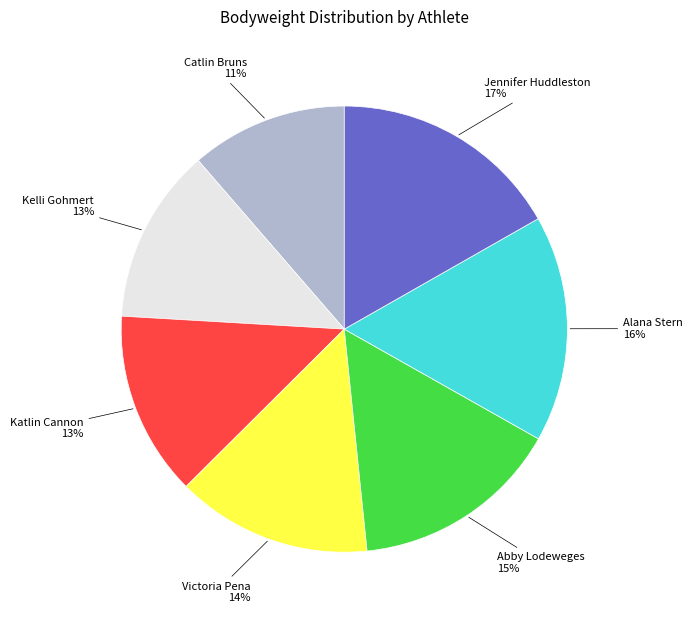

Does any single category account for the majority?

No